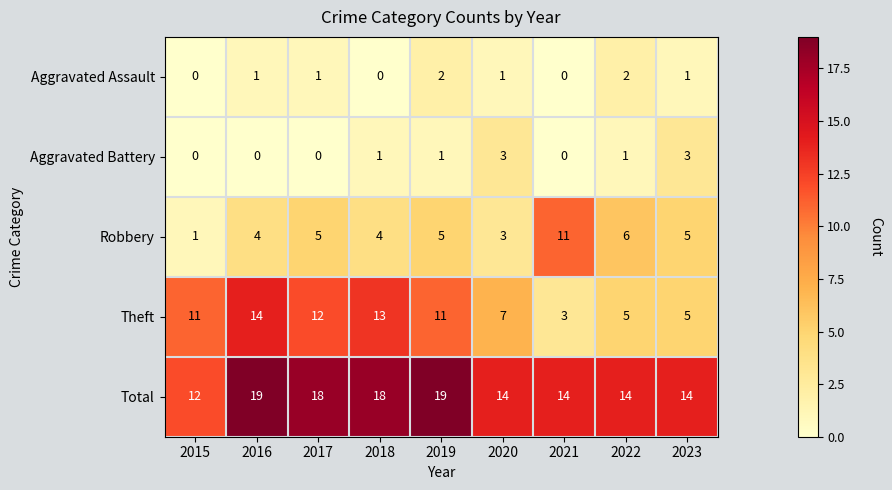

Which series has the largest total across all categories?

Total